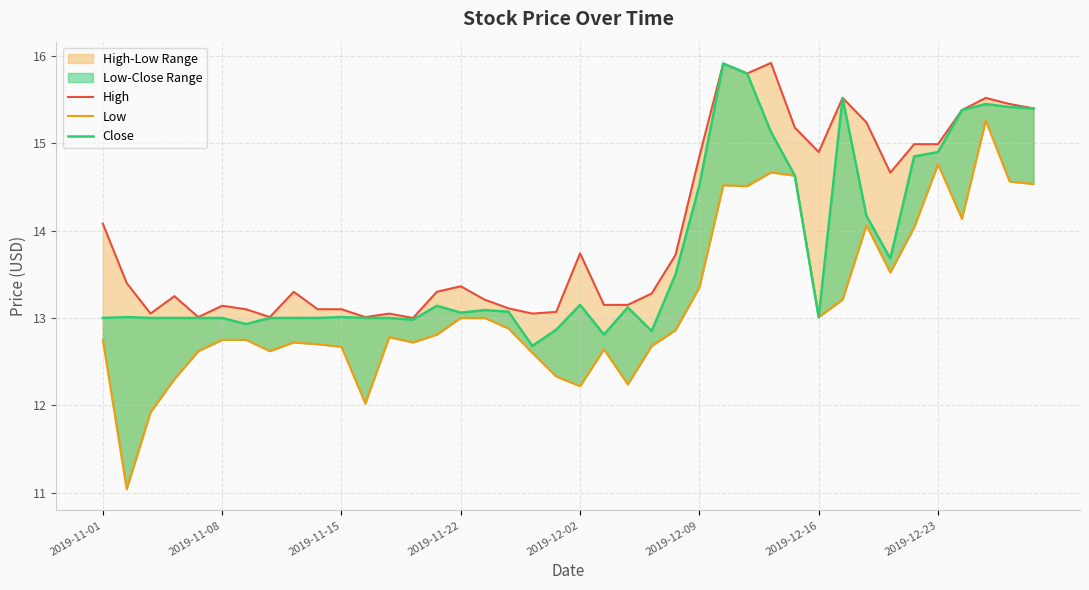

How many interior local peaks does the Close series have?

9